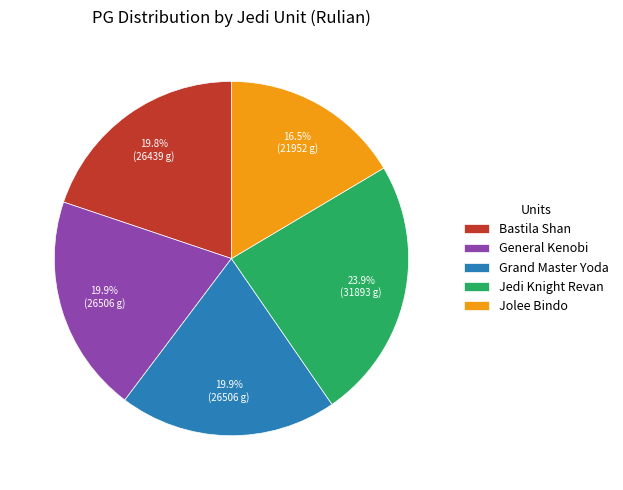

What is the ratio of the value at General Kenobi to the value at Jolee Bindo?

1.2